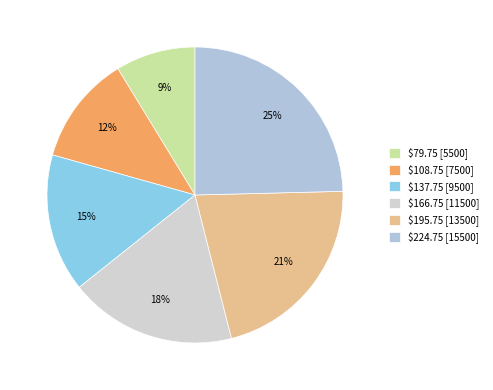

What is the change in value from $79.75 to $137.75?

+4000